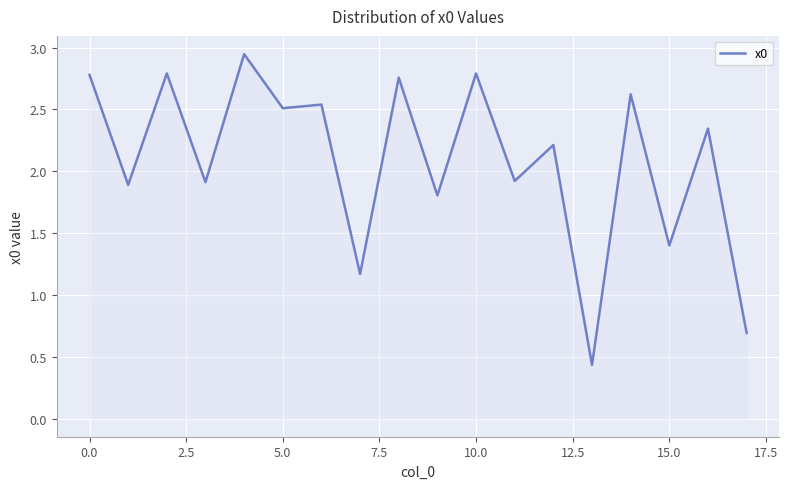

Does the chart display data point markers on the line(s)?

No